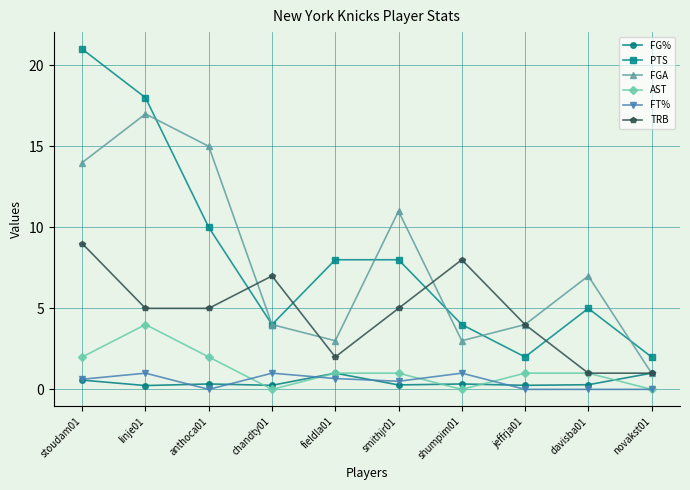

What are all the series names shown in the legend?

FG%, PTS, FGA, AST, FT%, TRB